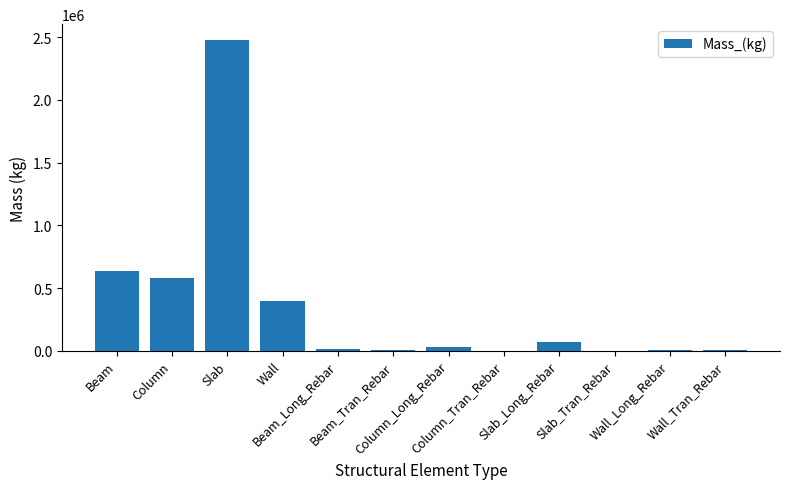

What is the change in value from Slab to Slab_Long_Rebar?

-2411405.1